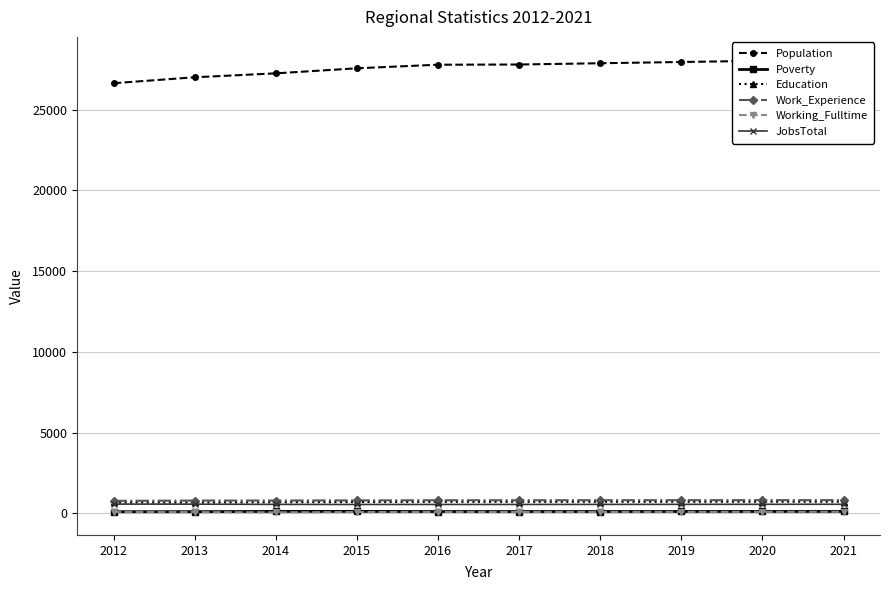

Reading right to left, transcribe all the data shown in this chart.

Population: 2021=28099	2020=28022	2019=27946	2018=27869	2017=27790	2016=27778	2015=27556	2014=27243	2013=27000	2012=26633
Poverty: 2021=114	2020=113	2019=112	2018=110	2017=109	2016=108	2015=117	2014=116	2013=100	2012=97
Education: 2021=719	2020=717	2019=715	2018=713	2017=710	2016=711	2015=702	2014=685	2013=676	2012=675
Work_Experience: 2021=815	2020=813	2019=812	2018=810	2017=808	2016=807	2015=798	2014=791	2013=787	2012=770
Working_Fulltime: 2021=91	2020=88	2019=86	2018=83	2017=81	2016=80	2015=78	2014=61	2013=73	2012=79
JobsTotal: 2021=560	2020=557	2019=554	2018=551	2017=548	2016=548	2015=547	2014=552	2013=566	2012=570